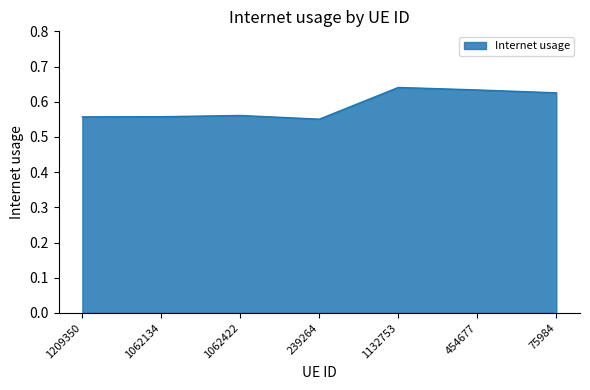

What is the sum of all values?

4.1